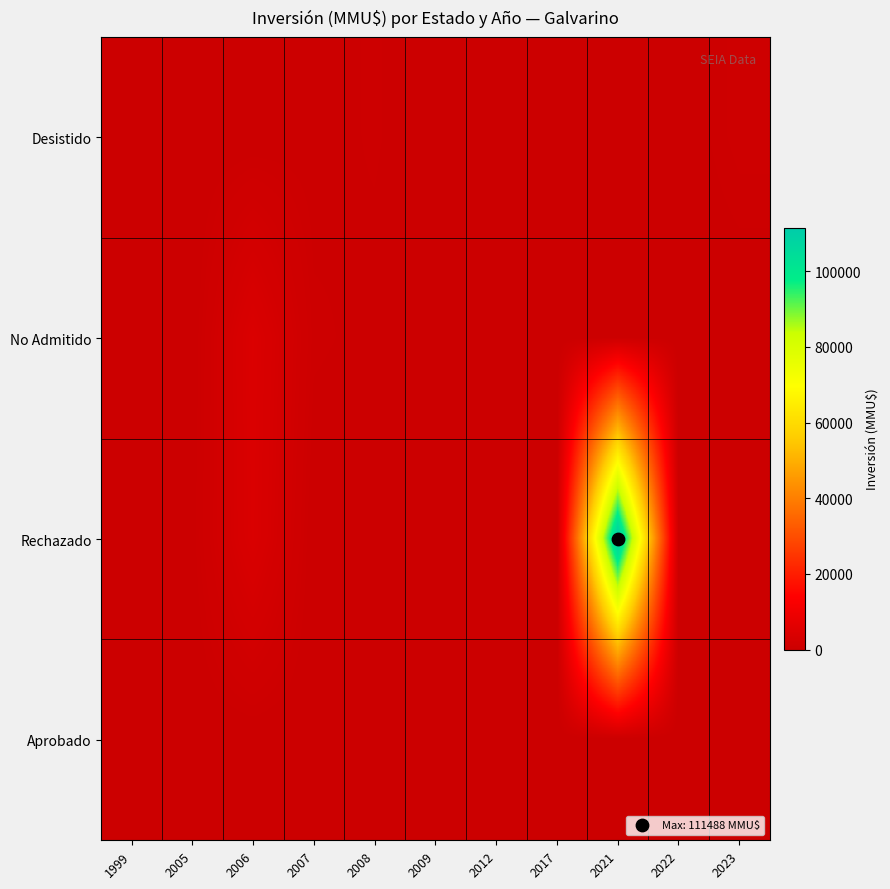

How many distinct data groups are displayed?

4